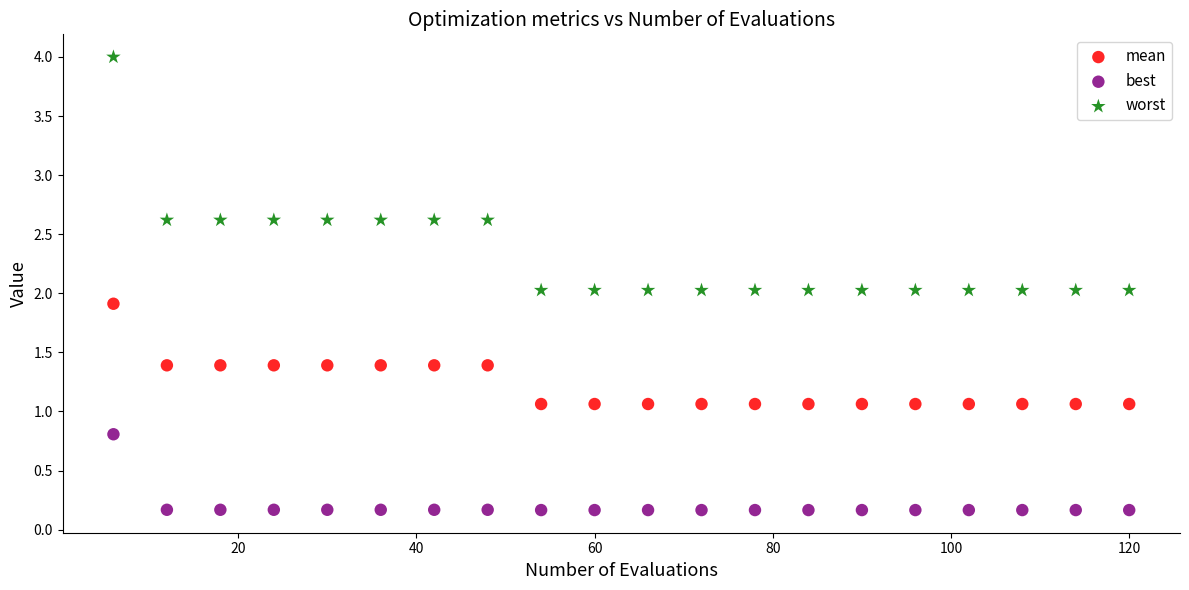

Which series contains the highest Y value?

worst